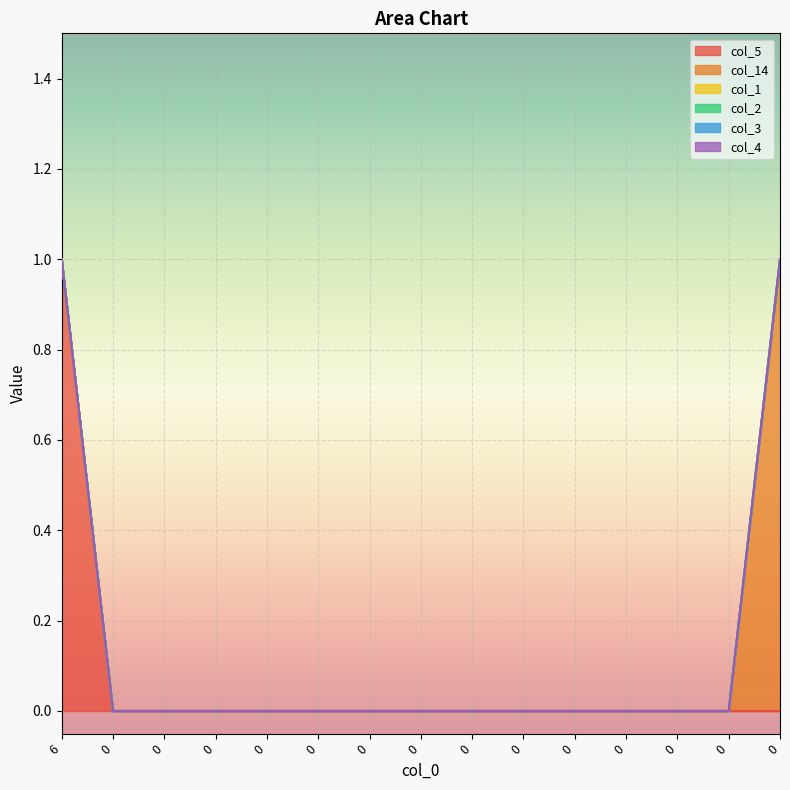

Which series has the largest total across all categories?

col_5